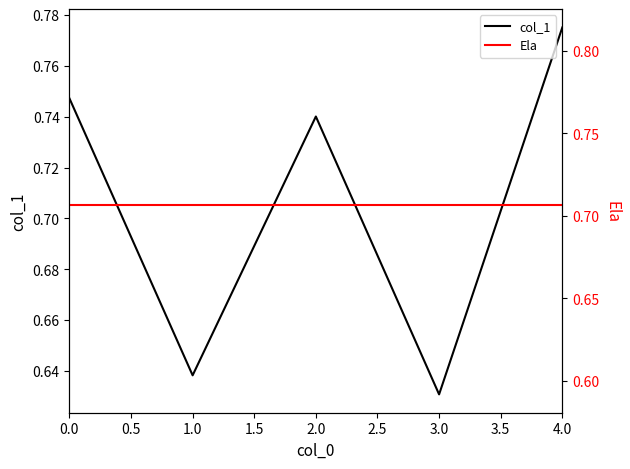

The value at 2 is 0.3. True or false?

False